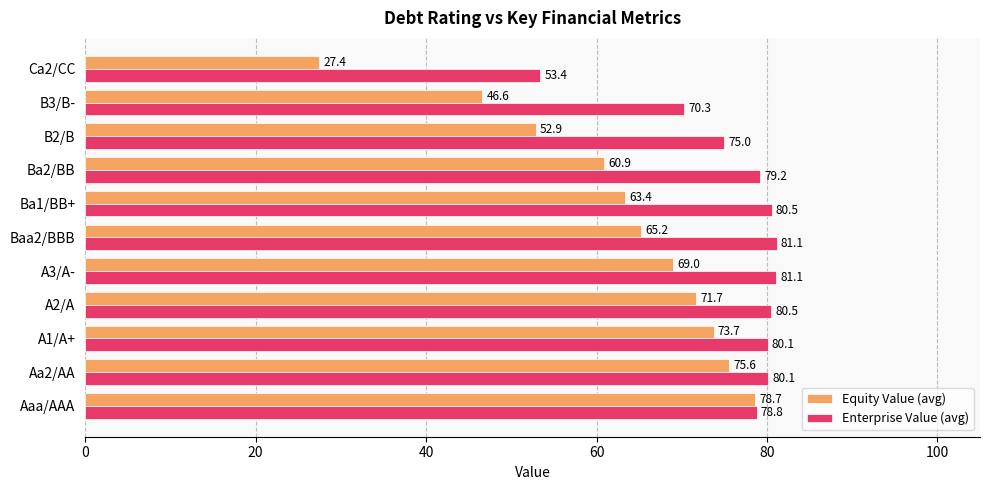

Rank the series by their maximum value, from highest to lowest.

Enterprise Value (avg), Equity Value (avg)